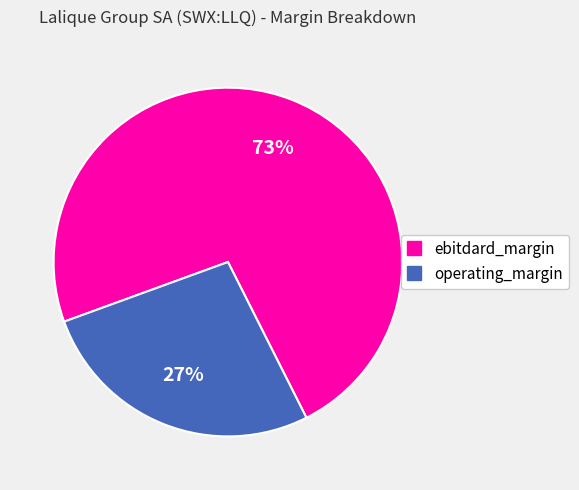

Between operating_margin and ebitdard_margin, which is larger?

ebitdard_margin